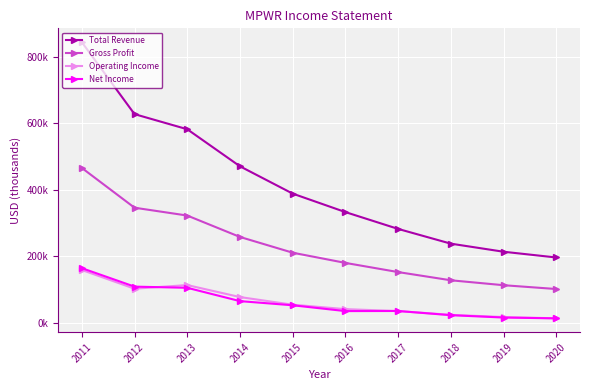

Is this an area chart (filled region under the line)?

No